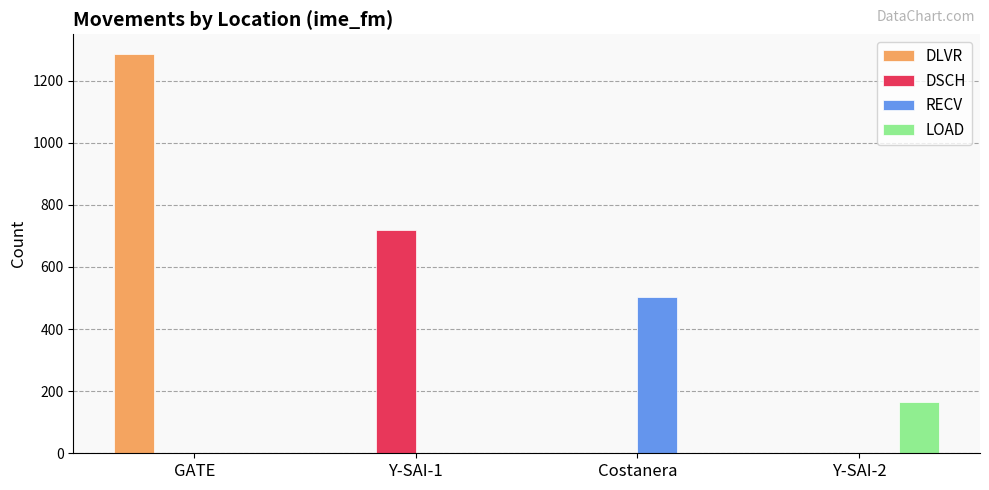

Which series has the widest spread of values?

DLVR